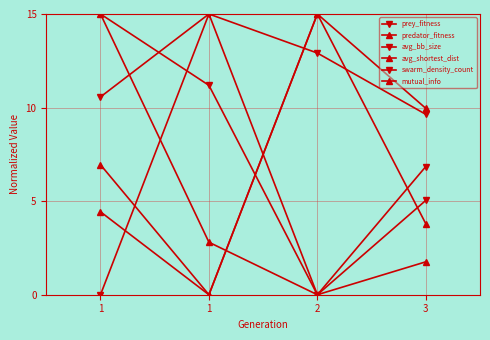

How many values in avg_bb_size are above zero?

3